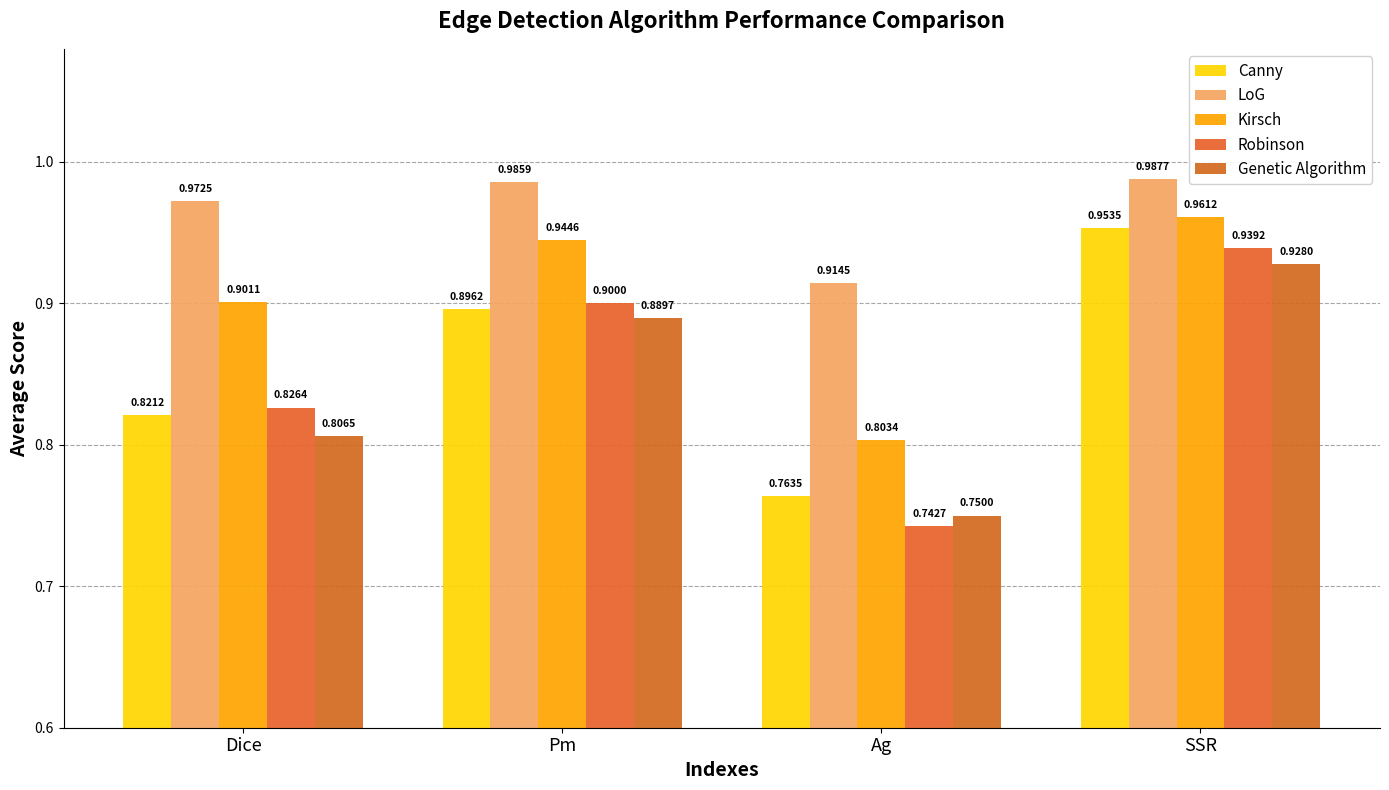

What is the total value across all series at SSR?

4.8